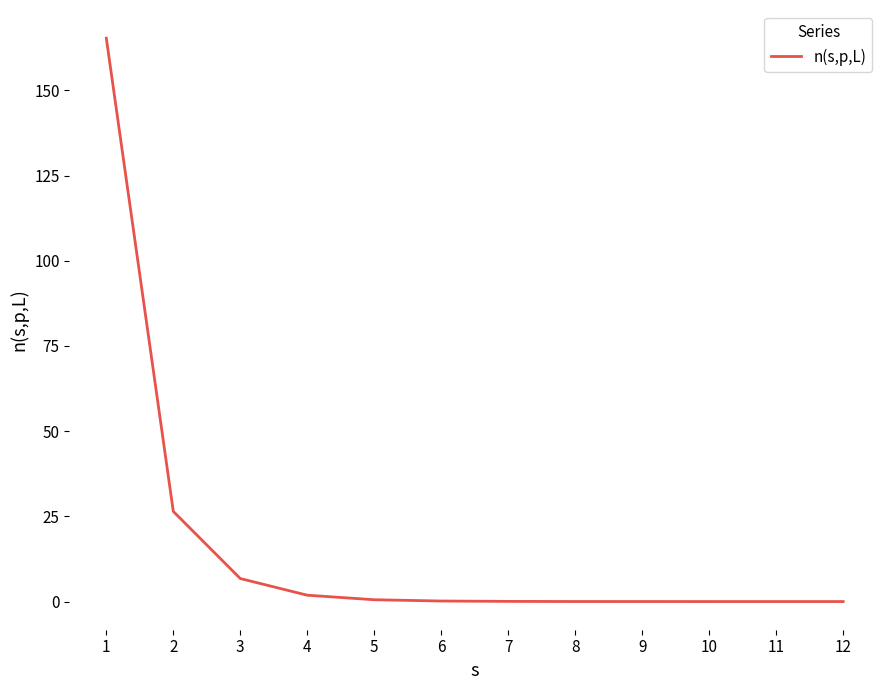

What is the sum of all values?

201.1